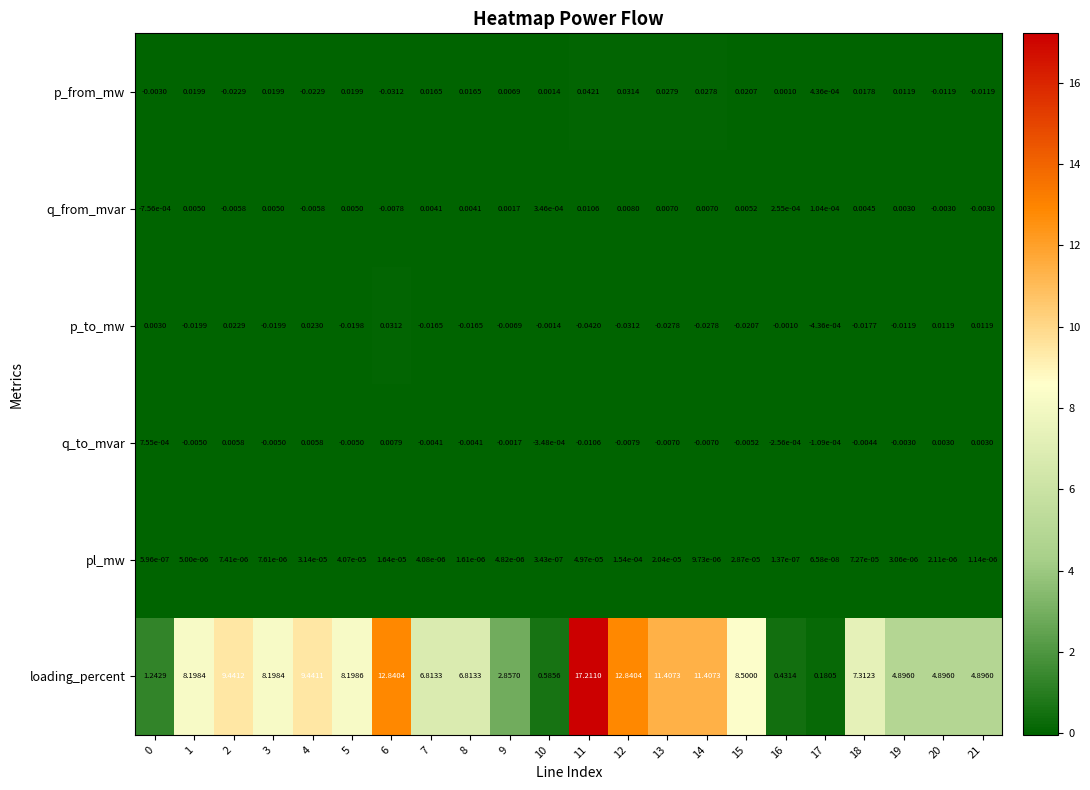

Is the value of pl_mw at 3 greater than the value of p_from_mw at 10?

No